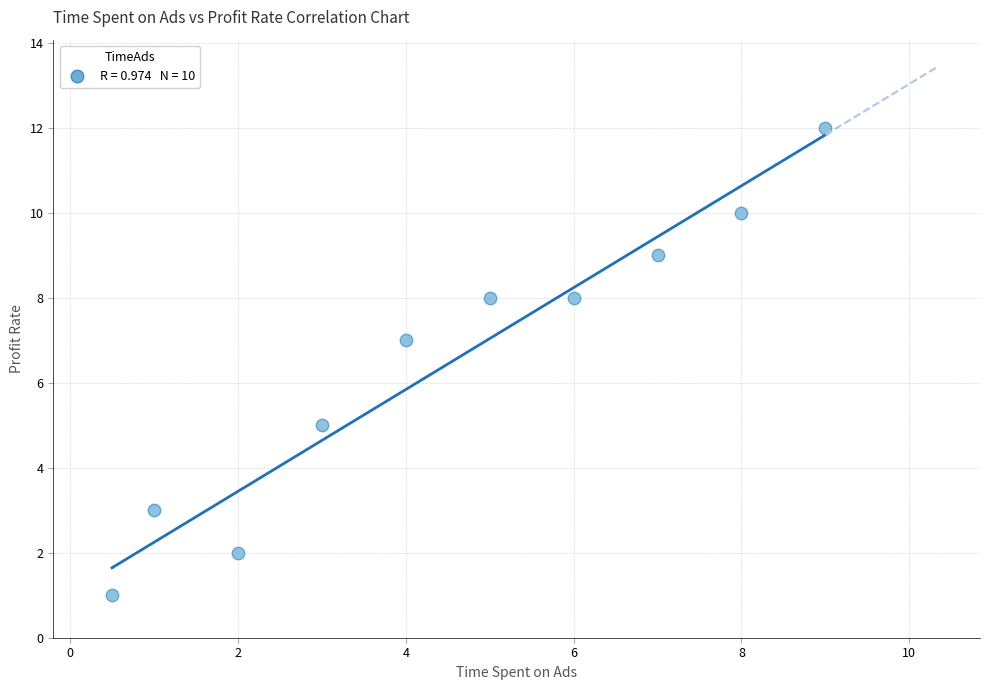

What is the range of Y values (max minus min)?

11